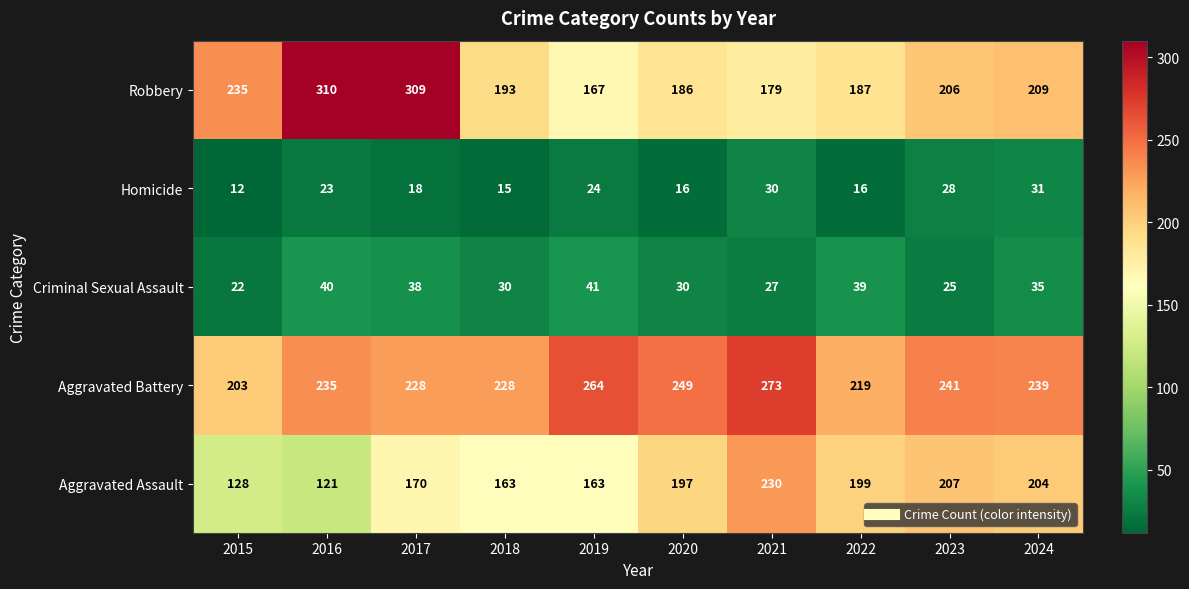

What is the maximum value shown in the chart?

310